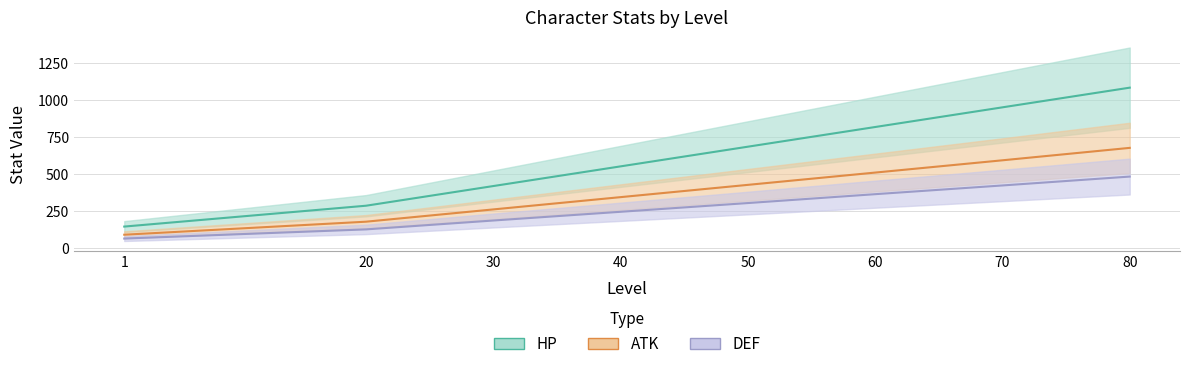

What is the sum of all HP values?

4956